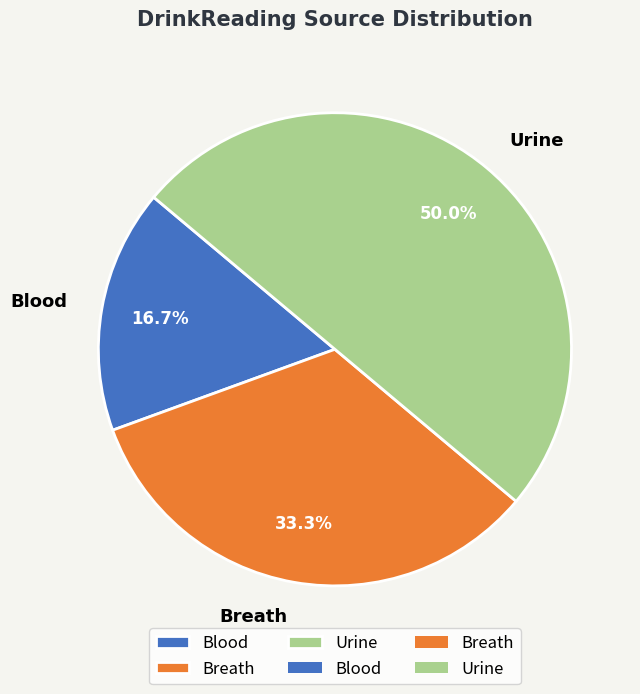

To the nearest percent, what is the combined percentage of Breath and Blood?

50%